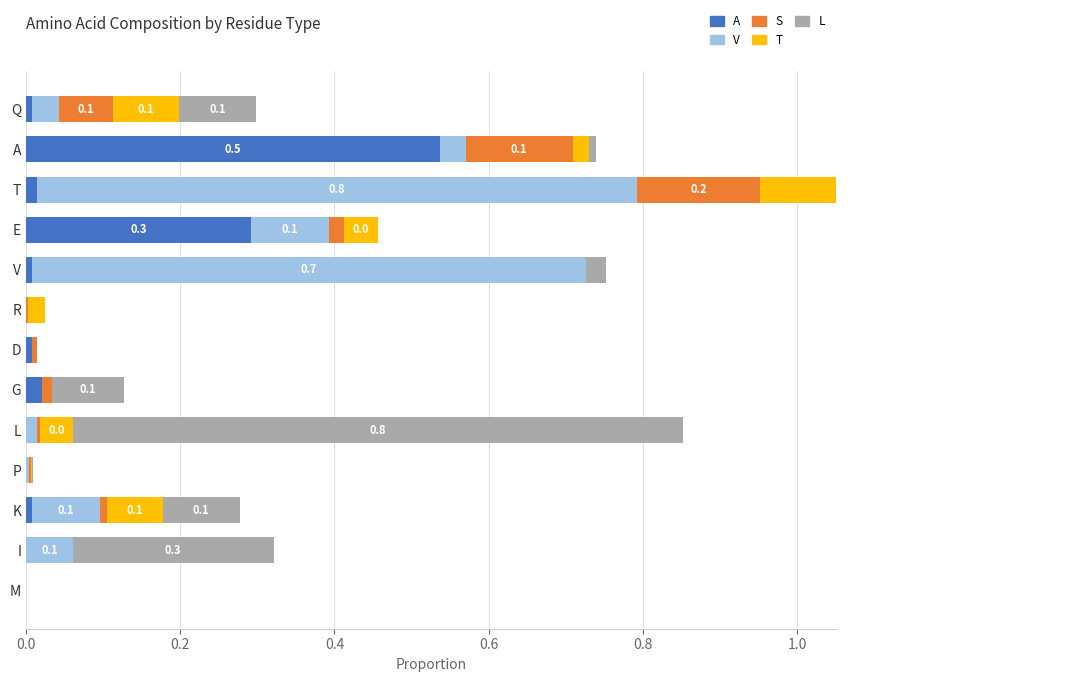

How many series are shown in this chart?

5